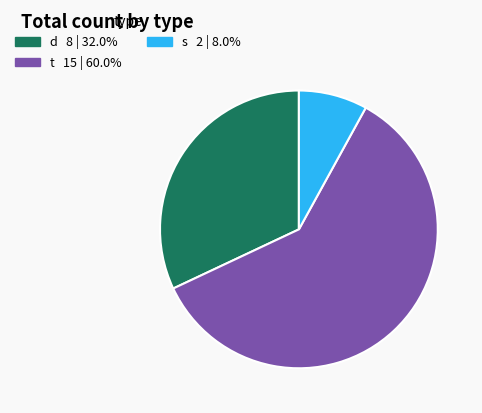

Rank the categories by value from lowest to highest.

s, d, t